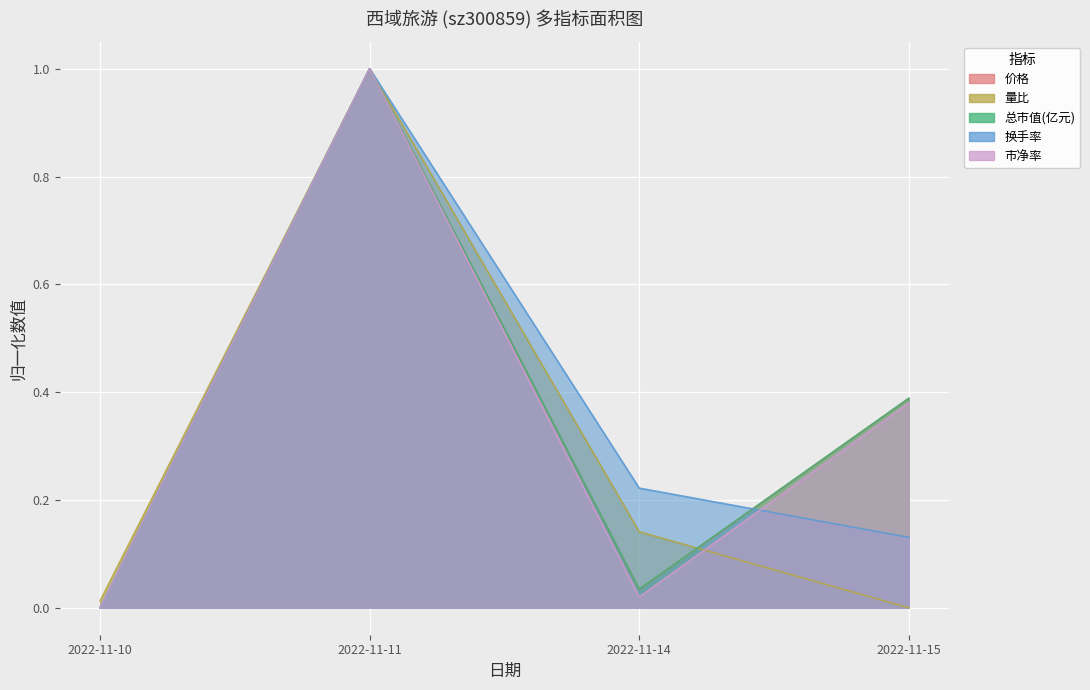

Reading left to right, transcribe all the data shown in this chart.

价格: 2022-11-10=0.0	2022-11-11=1.0	2022-11-14=0.0	2022-11-15=0.4
量比: 2022-11-10=0.0	2022-11-11=1.0	2022-11-14=0.1	2022-11-15=0.0
总市值(亿元): 2022-11-10=0.0	2022-11-11=1.0	2022-11-14=0.0	2022-11-15=0.4
换手率: 2022-11-10=0.0	2022-11-11=1.0	2022-11-14=0.2	2022-11-15=0.1
市净率: 2022-11-10=0.0	2022-11-11=1.0	2022-11-14=0.0	2022-11-15=0.4